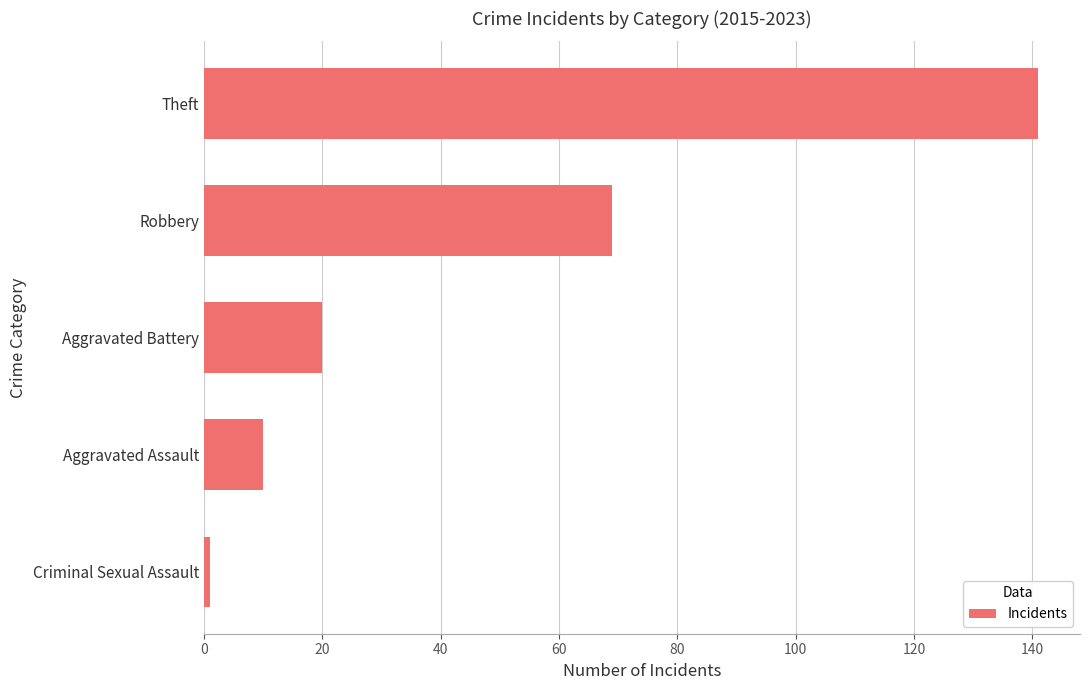

True or false: the data shows 141 at Theft.

True